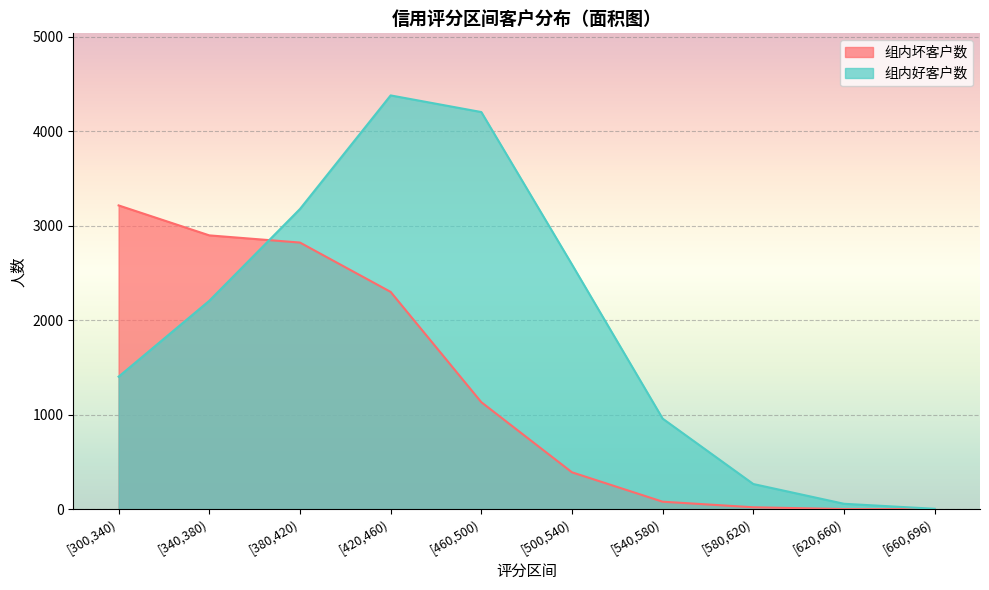

How many interior local peaks does the 组内好客户数 series have?

1